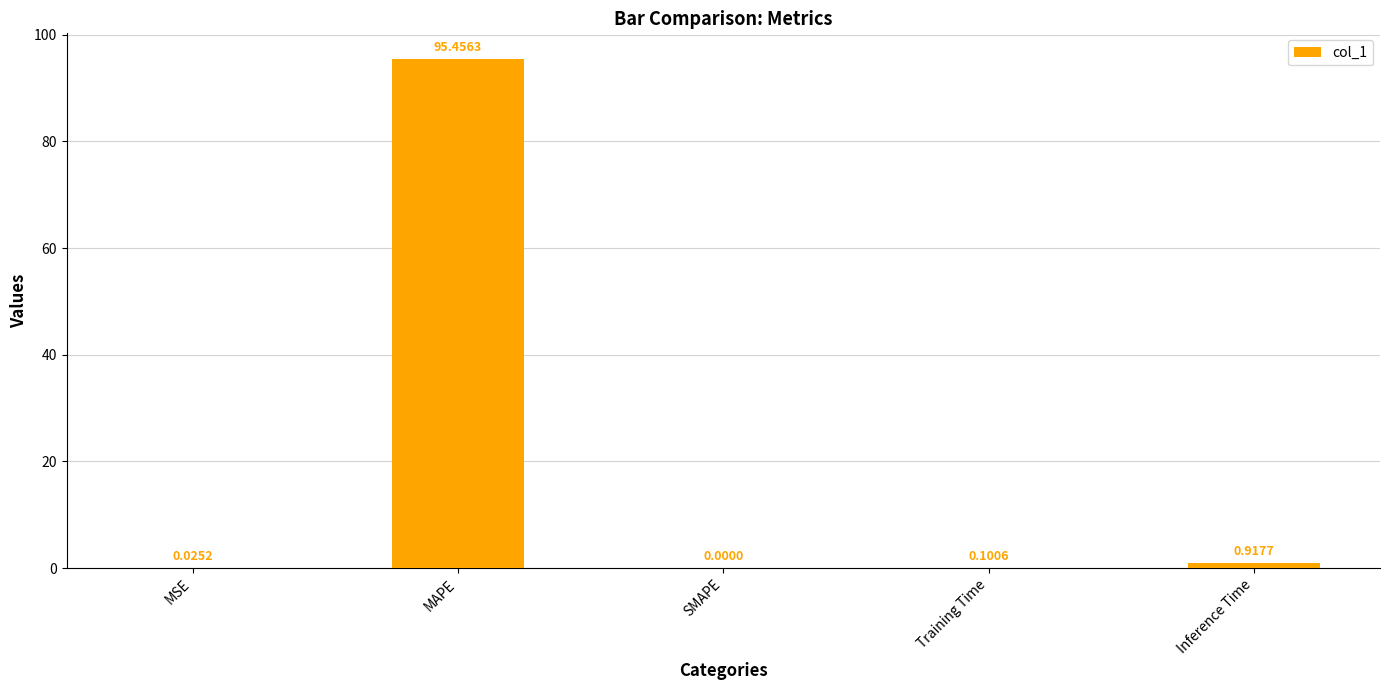

What is the change in value from SMAPE to Inference Time?

+0.9